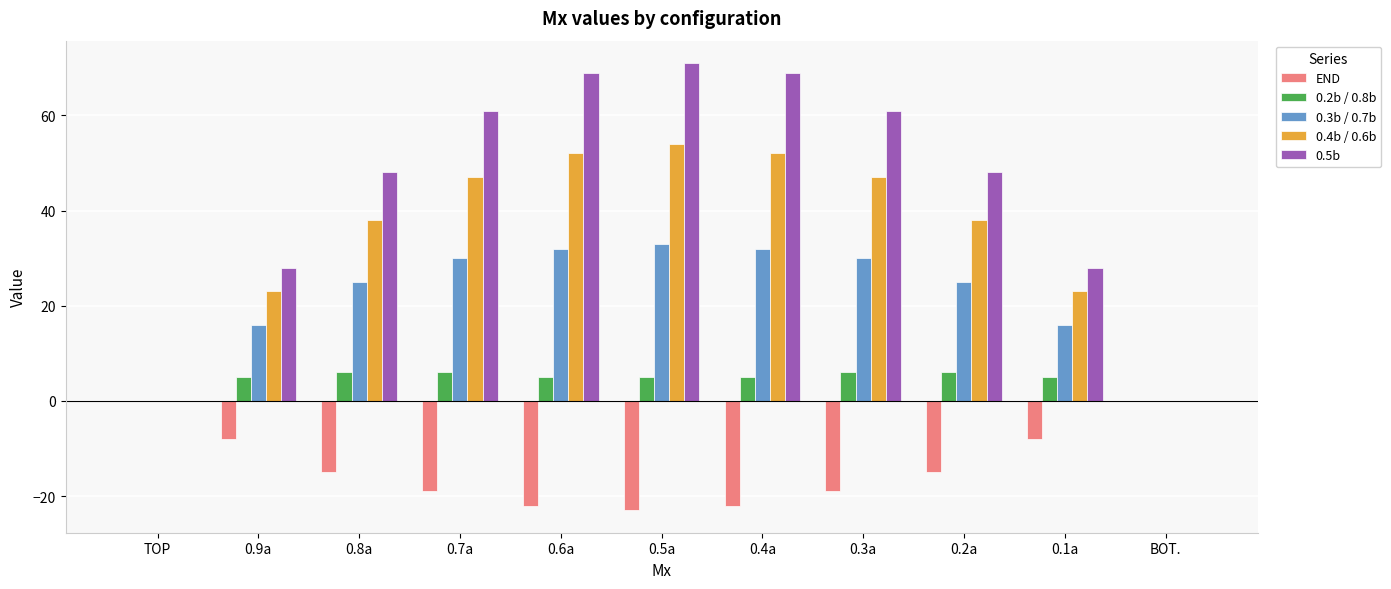

Which series has the largest range (max minus min)?

0.5b